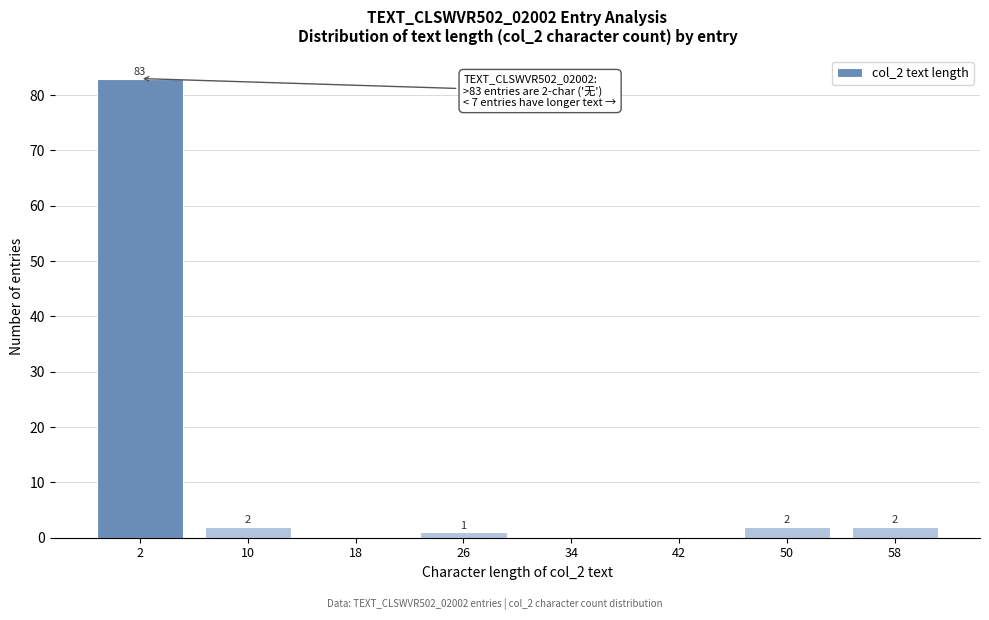

Reading left to right, list all the values displayed in this chart.

2=83	10=2	18=0	26=1	34=0	42=0	50=2	58=2